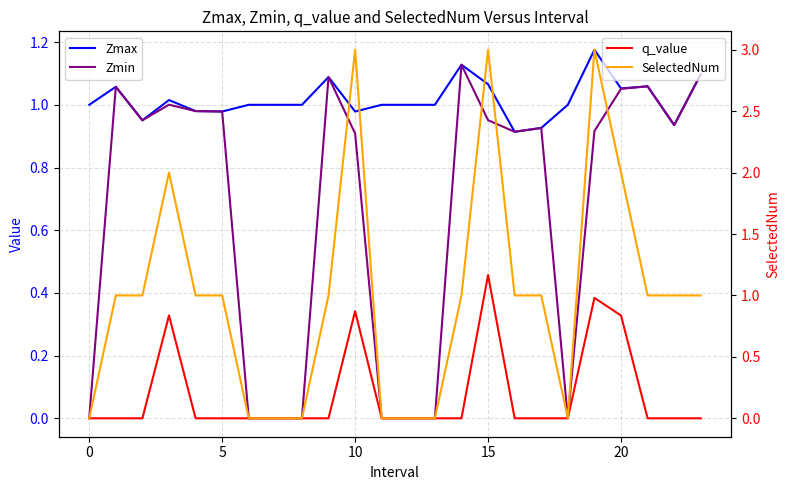

Count the number of categories in the chart.

24